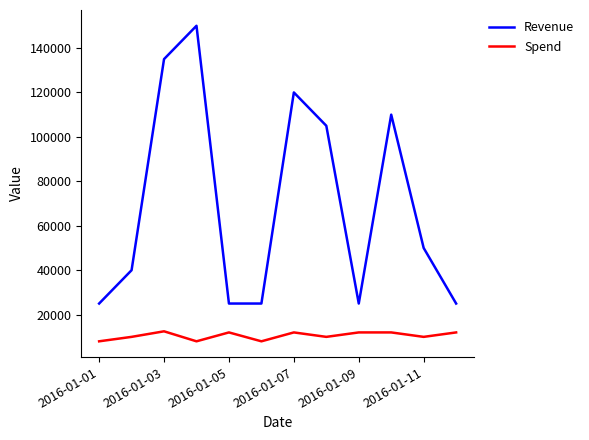

Rank the series by their average value, from highest to lowest.

Revenue, Spend